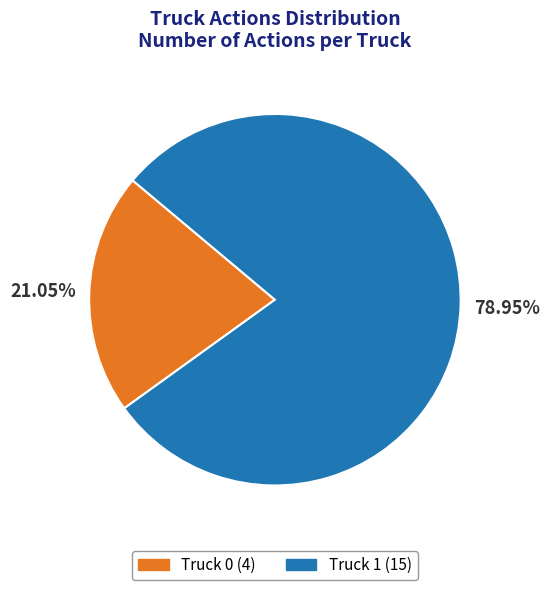

Does Truck 1 account for over 50% of the chart?

Yes